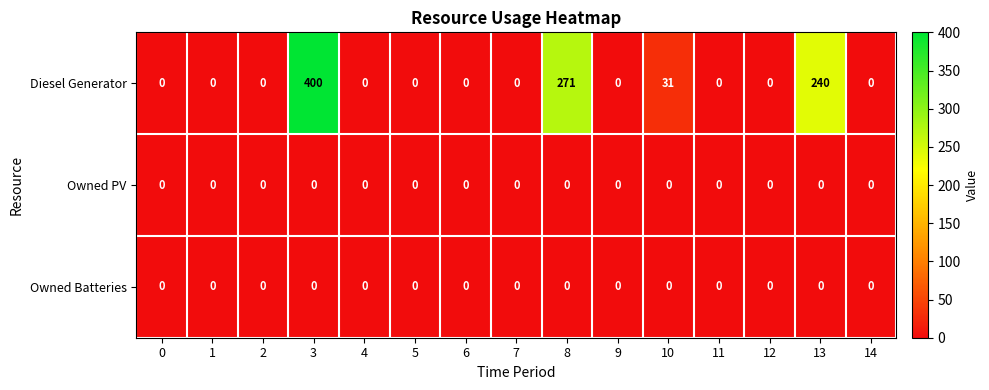

What is the difference between the maximum and minimum values in the Diesel Generator series?

400